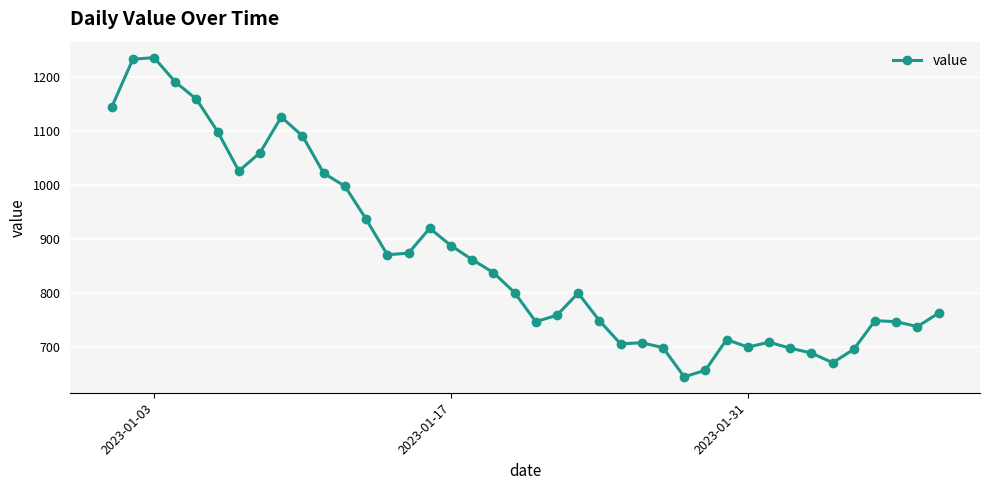

What is the minimum value shown in the chart?

644